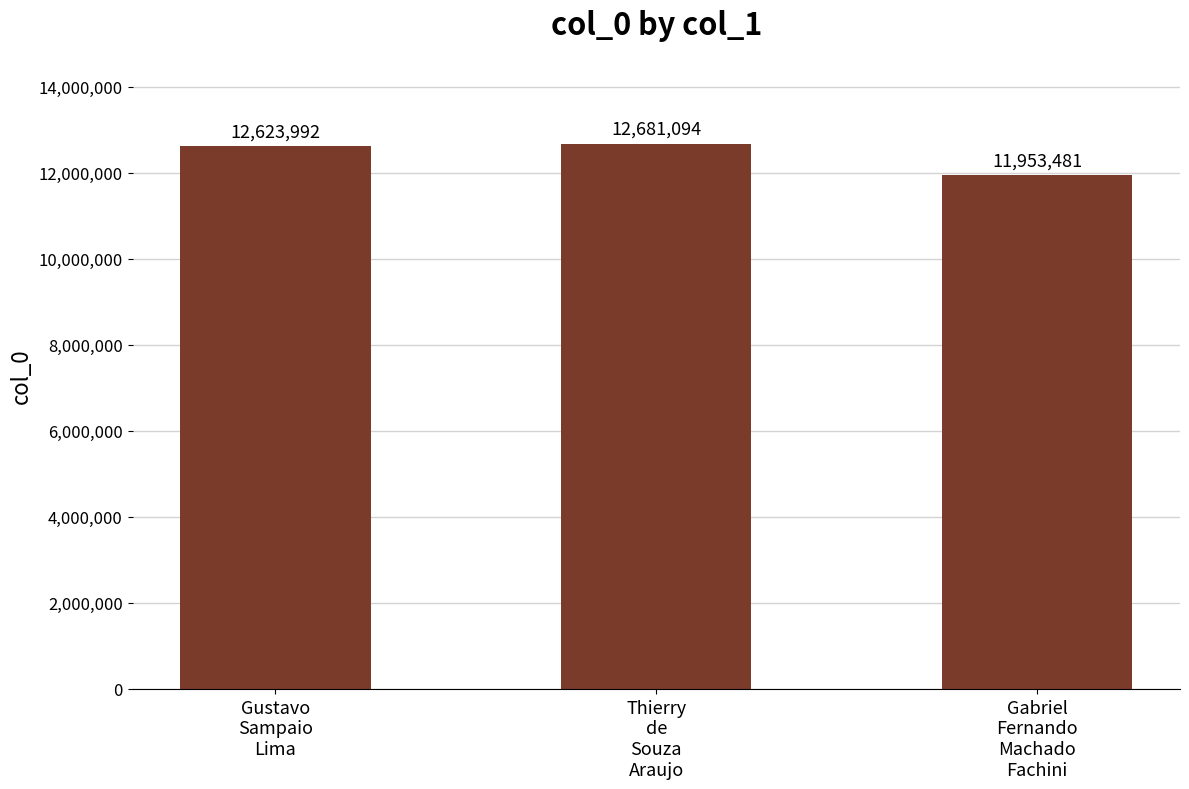

What position from the left is Thierry
de
Souza
Araujo?

2